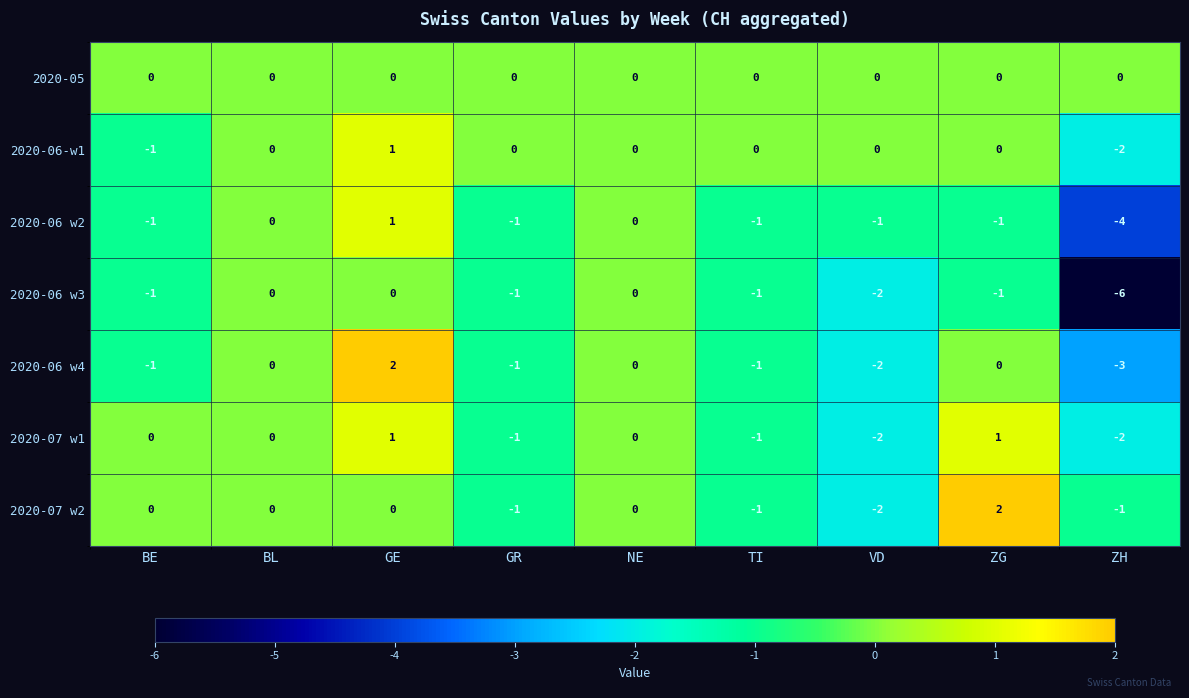

Count the number of data series in this chart.

7